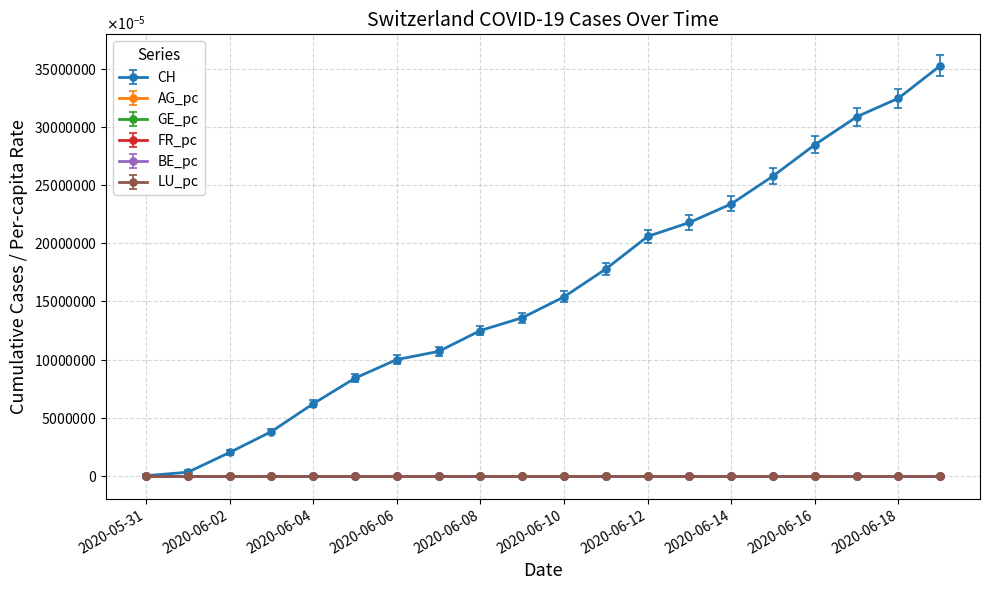

In GE_pc, how many points are higher than both neighbors (excluding endpoints)?

3